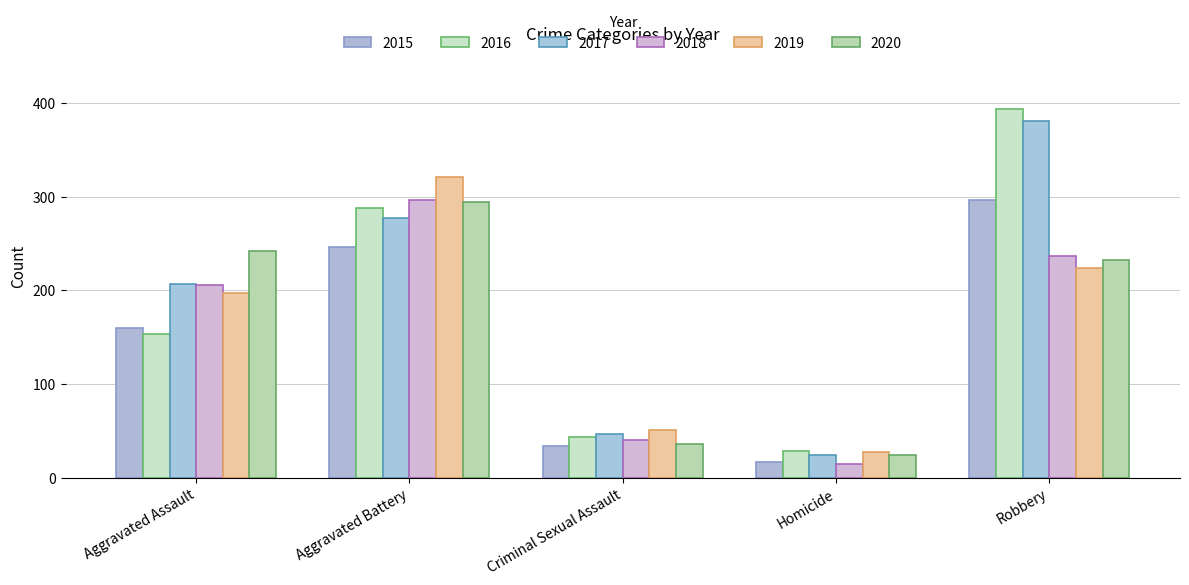

What is the label of the 2nd bar from the left?

Aggravated Battery